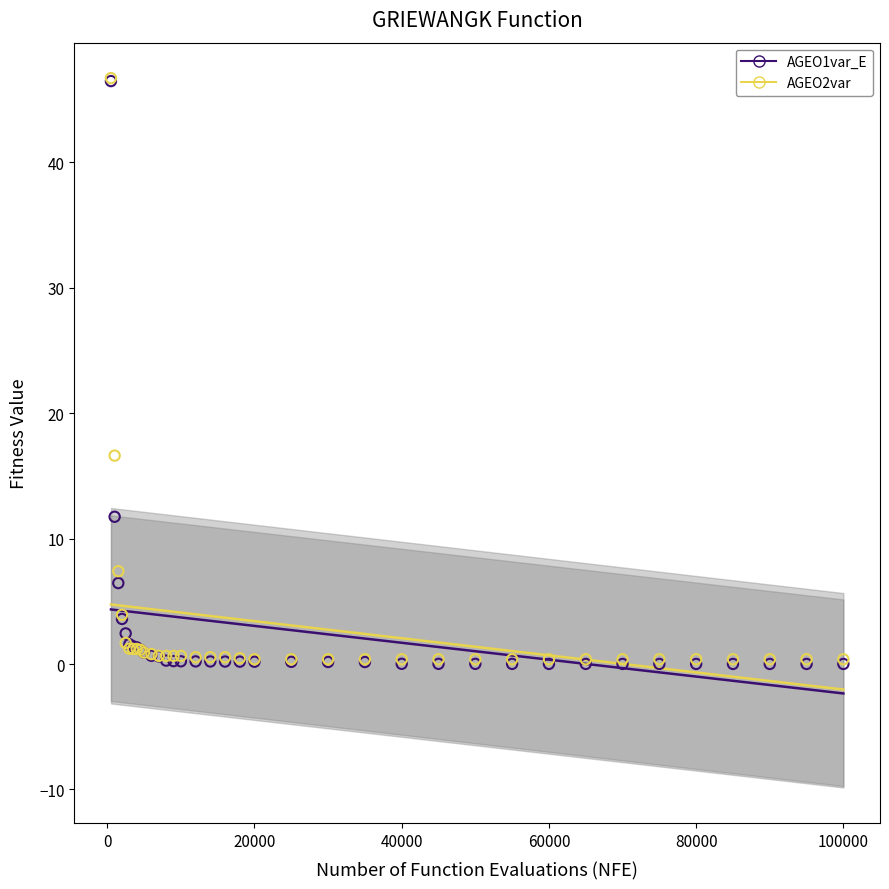

Across all series, what Y value is closest to 23?

16.6